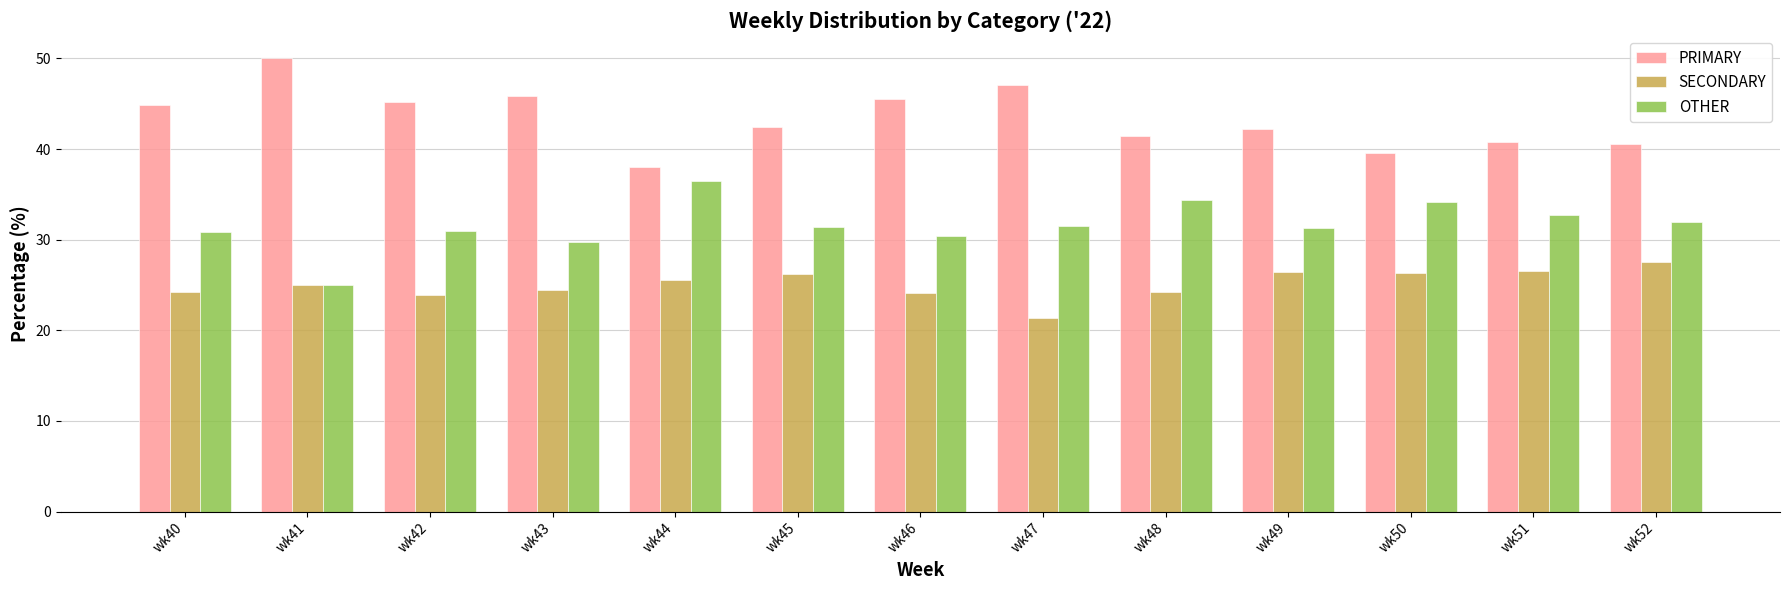

Read the SECONDARY value at wk52.

27.5